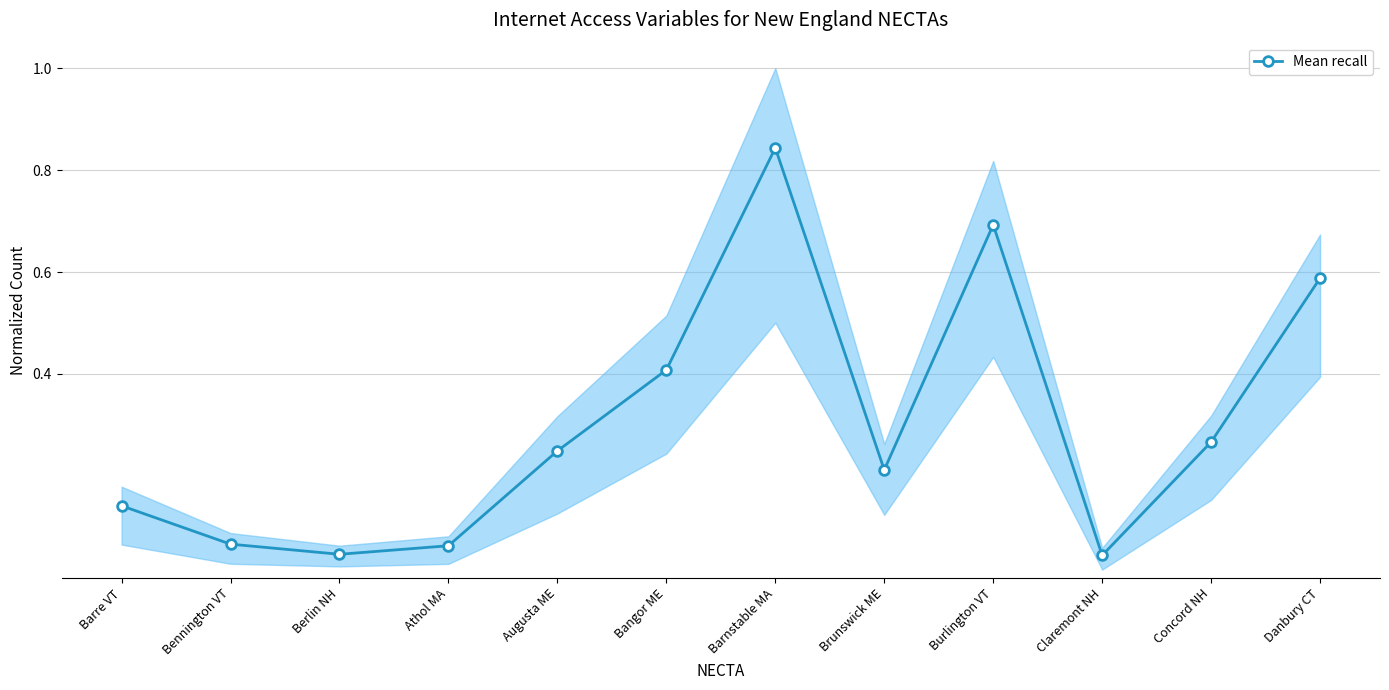

What is the label of the 1st point from the left?

Barre VT